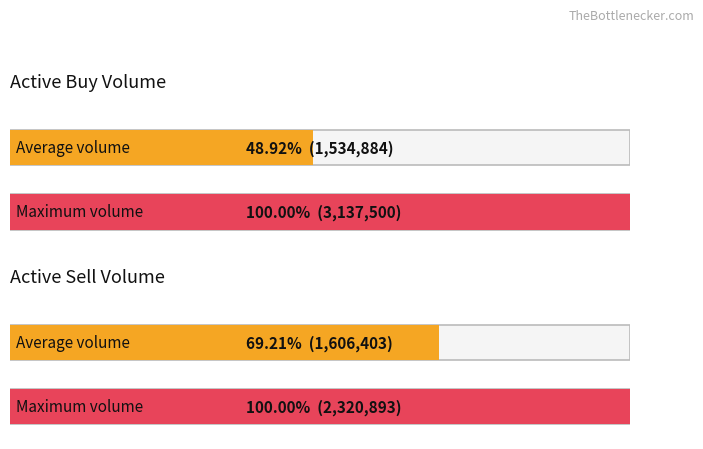

Count the number of data series in this chart.

4